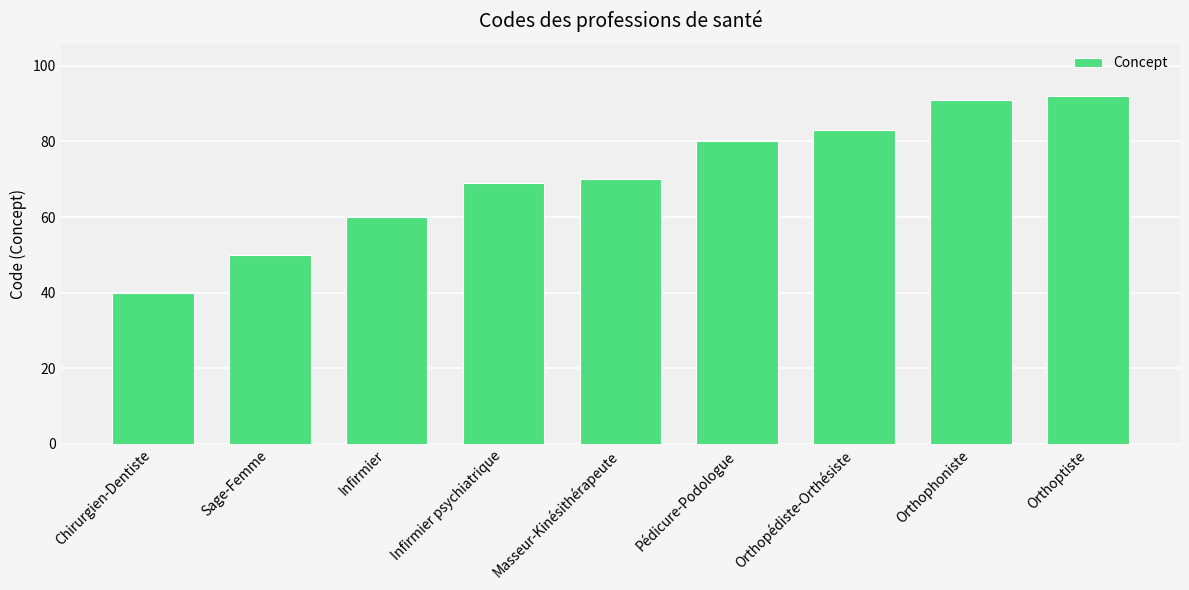

Reading left to right, list all the values displayed in this chart.

40	50	60	69	70	80	83	91	92